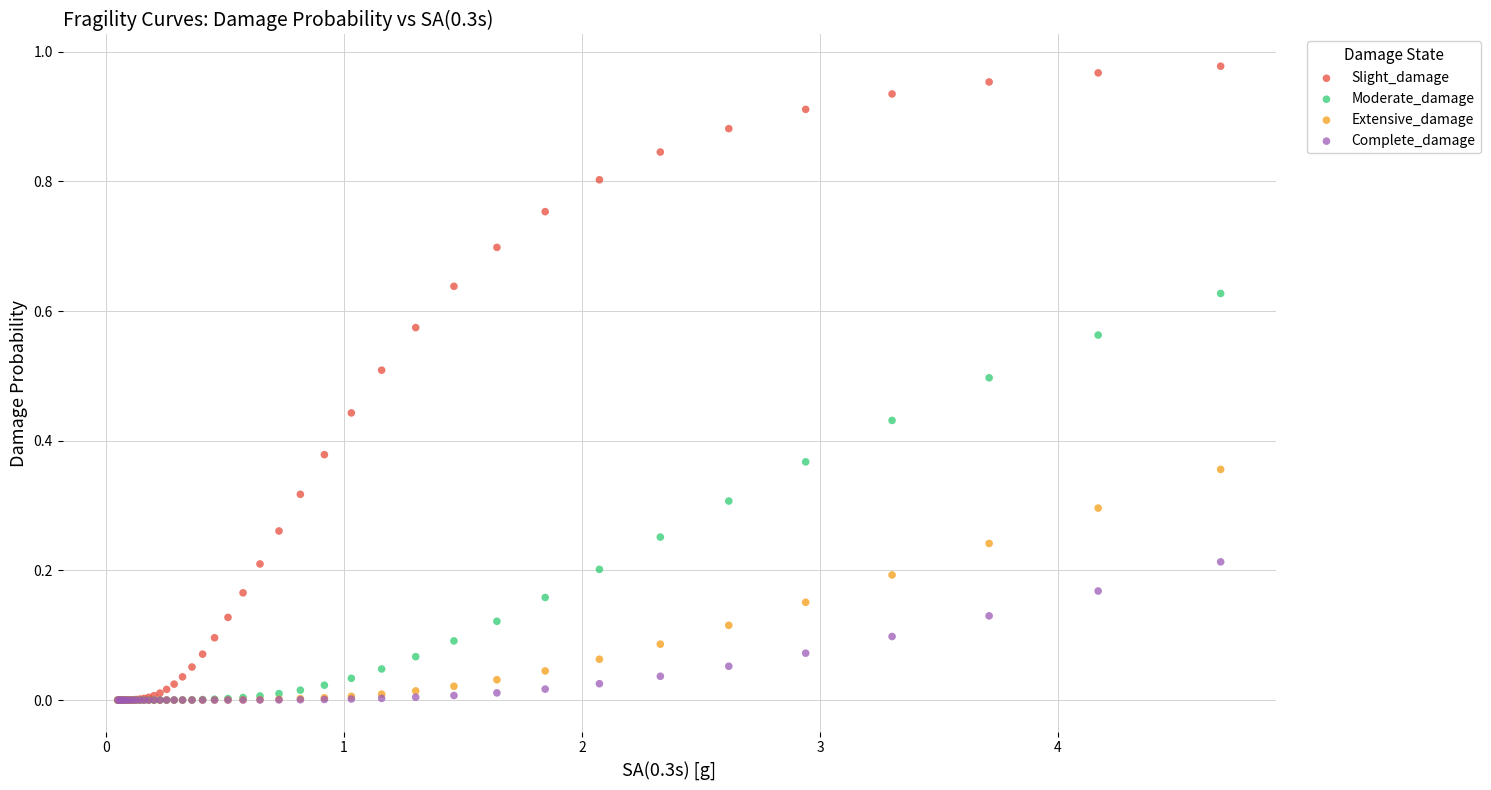

Which series contains the highest Y value?

Slight_damage